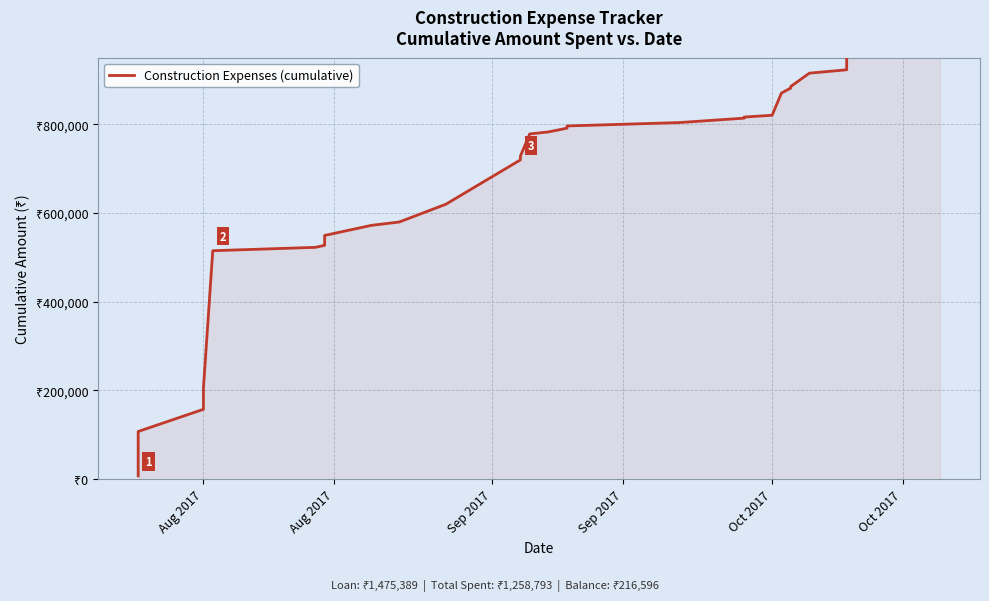

What is the sum of all values?

26811505